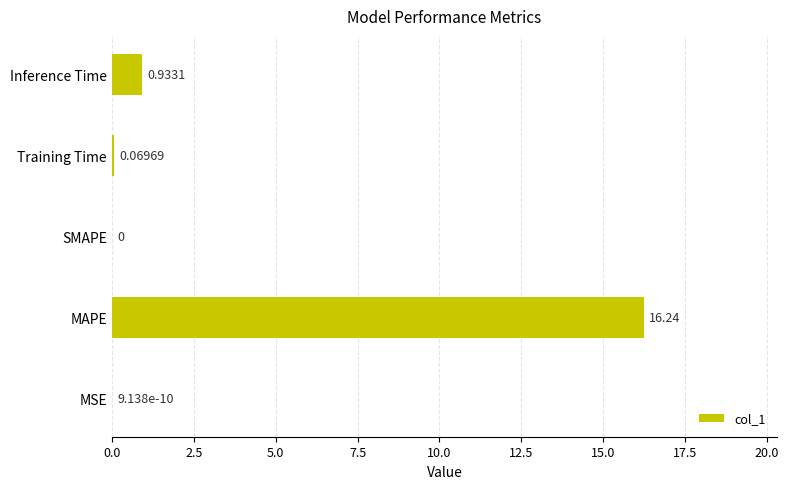

How many categories are shown in the chart?

5